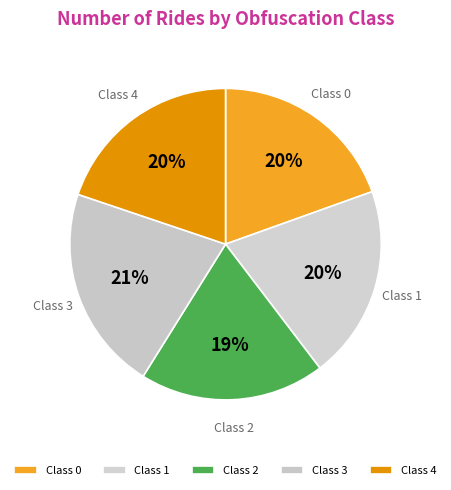

To the nearest percent, what is the combined percentage of Class 1 and Class 4?

40%